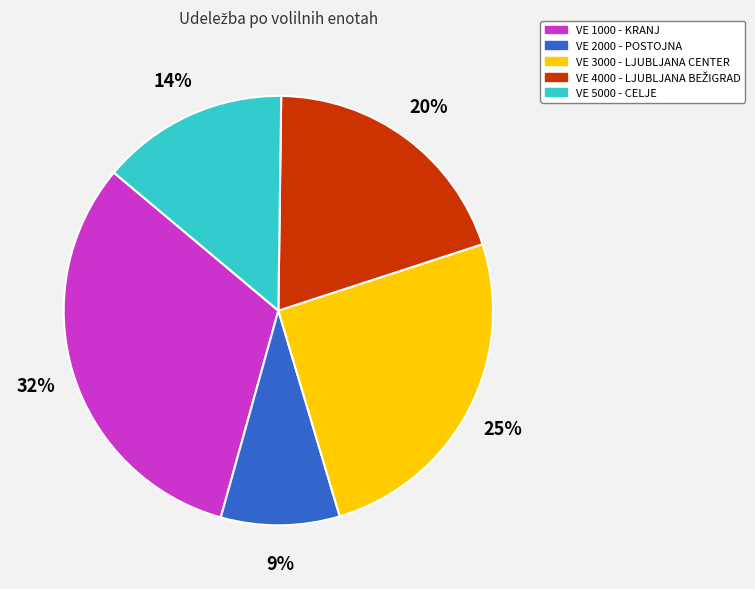

Approximately how many times larger is the value at VE 2000 - POSTOJNA compared to VE 3000 - LJUBLJANA CENTER?

0.4